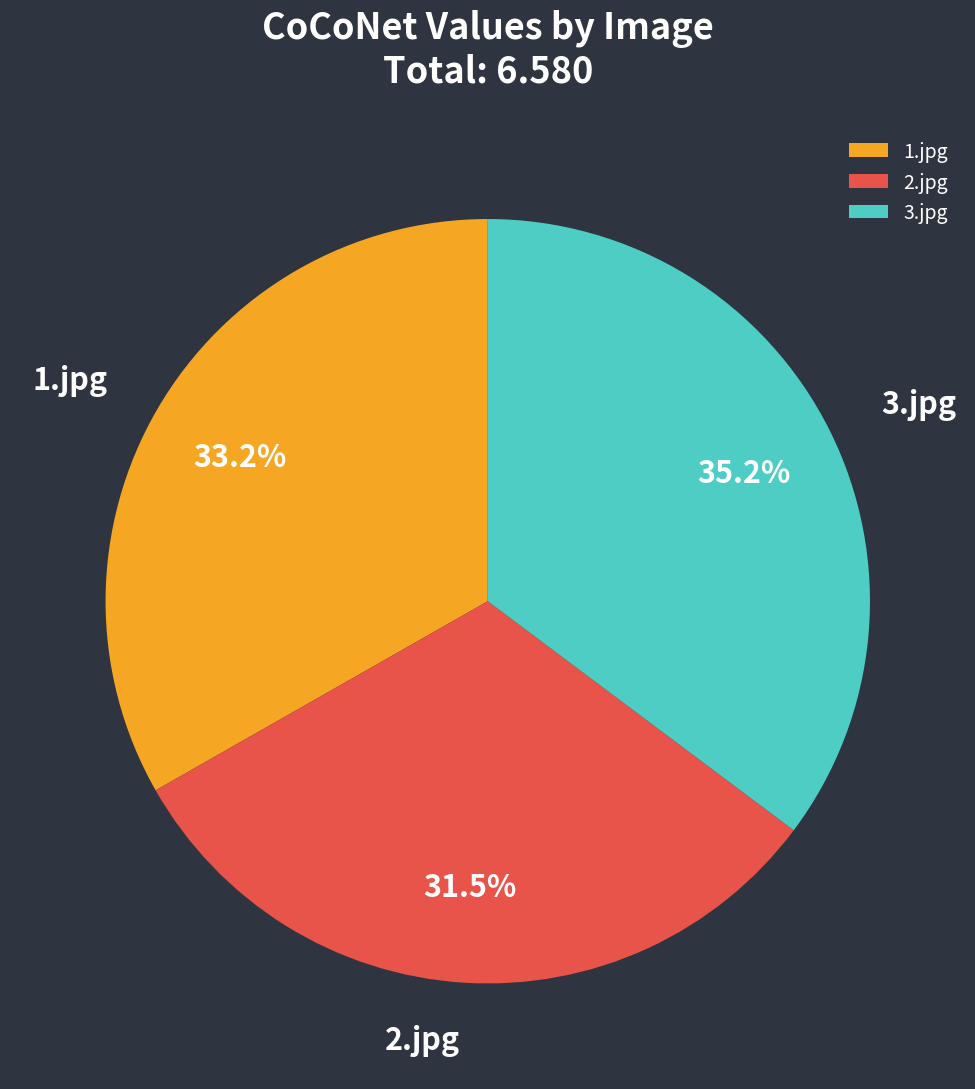

How many segments does this pie chart have?

3